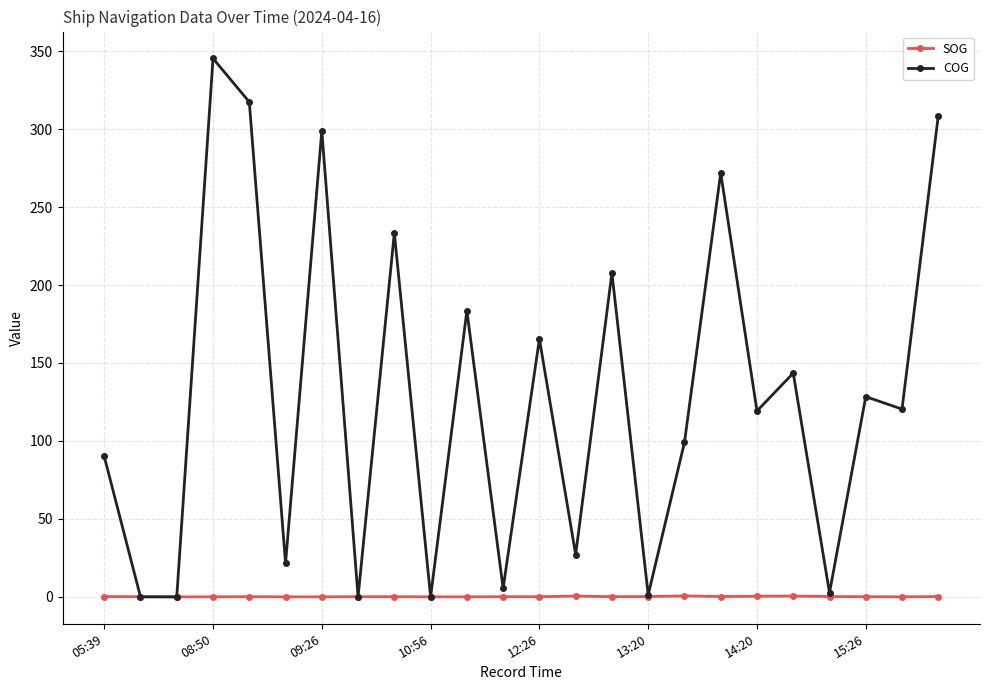

Rank the series by their average value, from highest to lowest.

COG, SOG